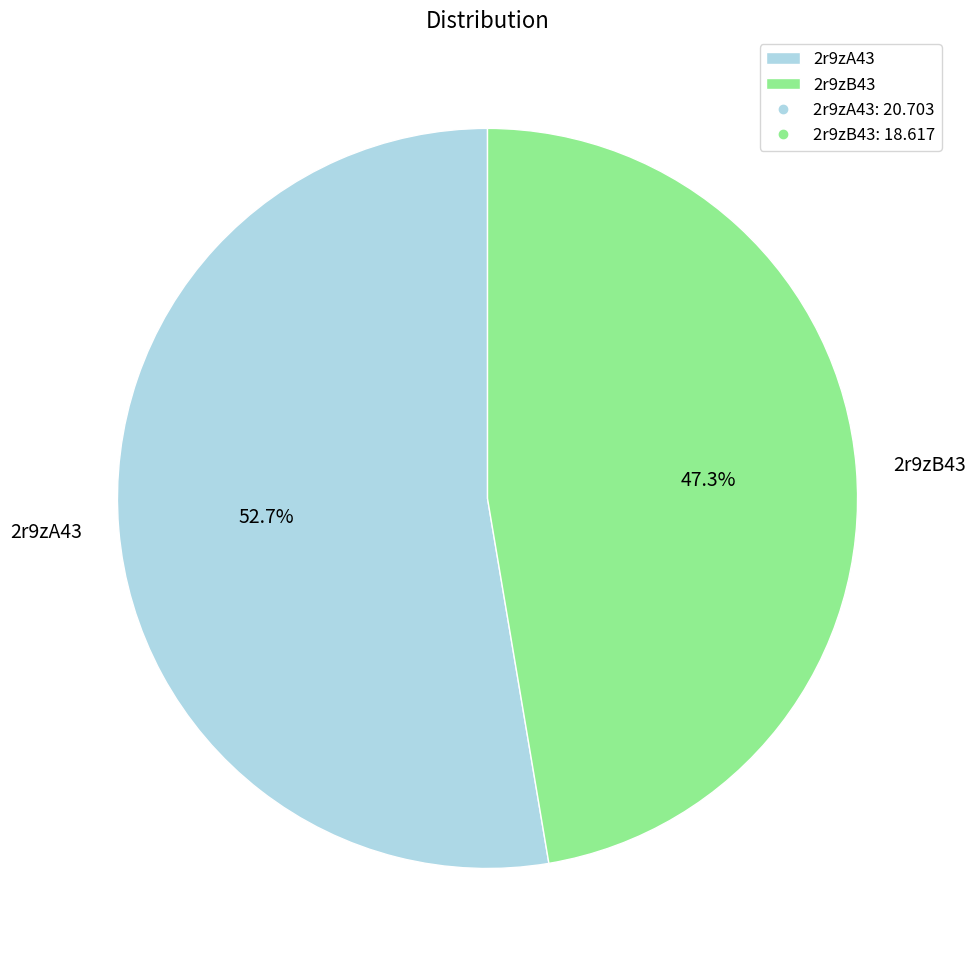

Rank the categories by value from lowest to highest.

2r9zB43, 2r9zA43